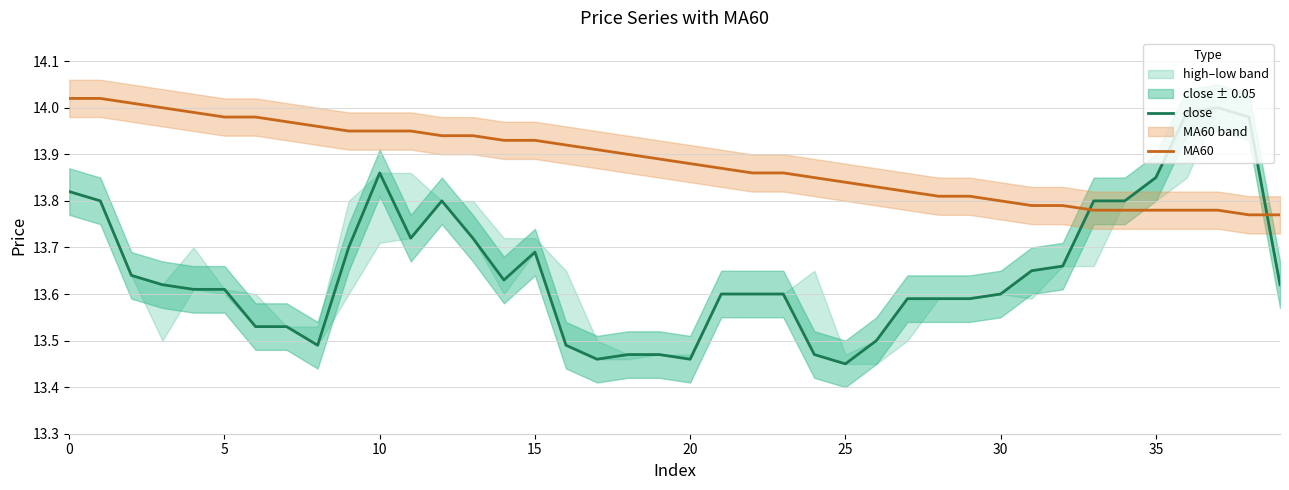

What is the total value across all series at 17?

27.4